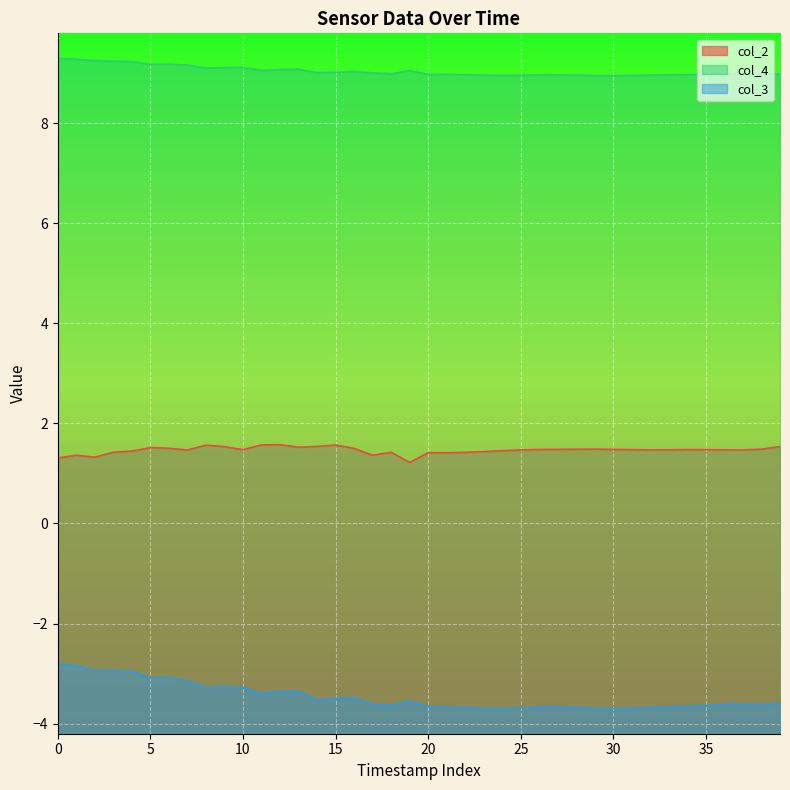

Rank the series by their maximum value, from lowest to highest.

col_3, col_2, col_4